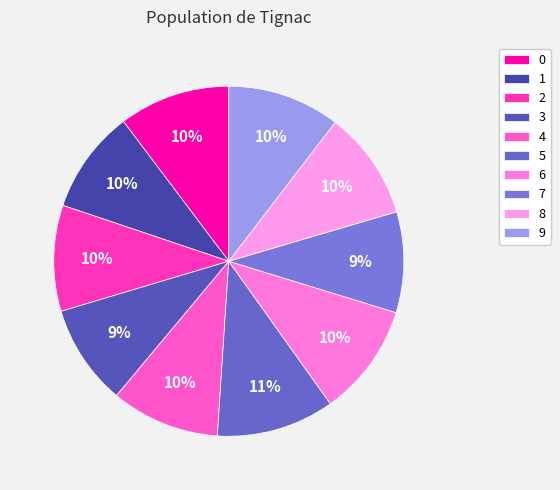

Does any single category account for the majority?

No